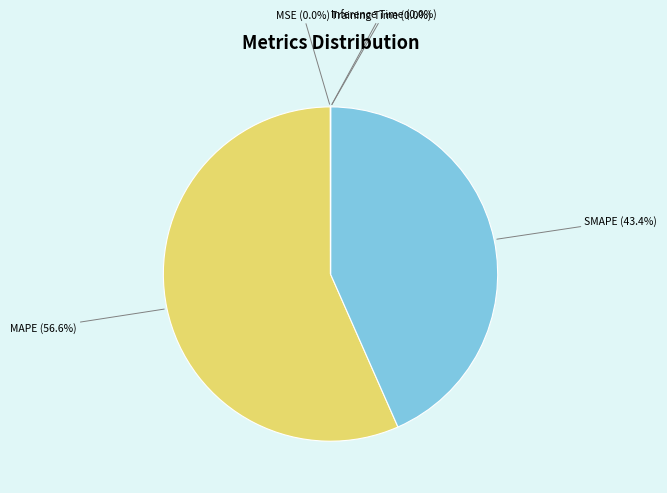

Which category has the biggest portion of the pie?

MAPE